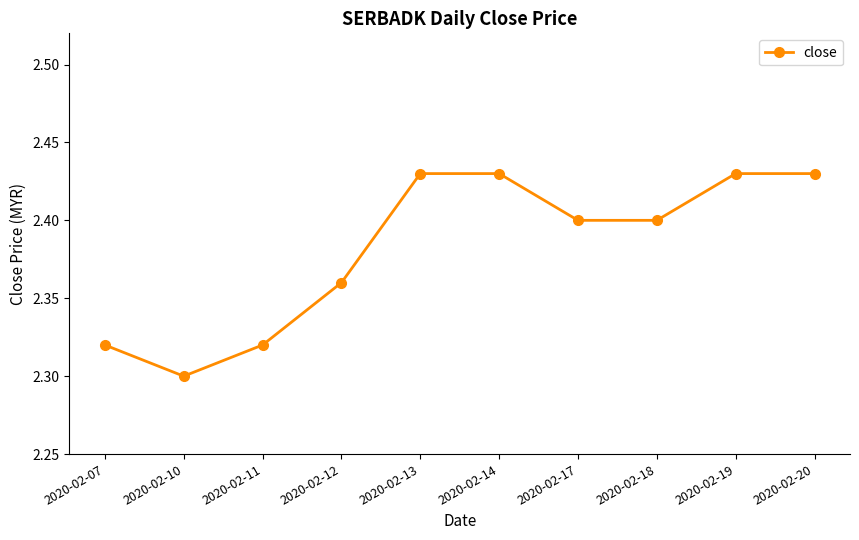

What is the difference between the maximum and minimum values?

0.1